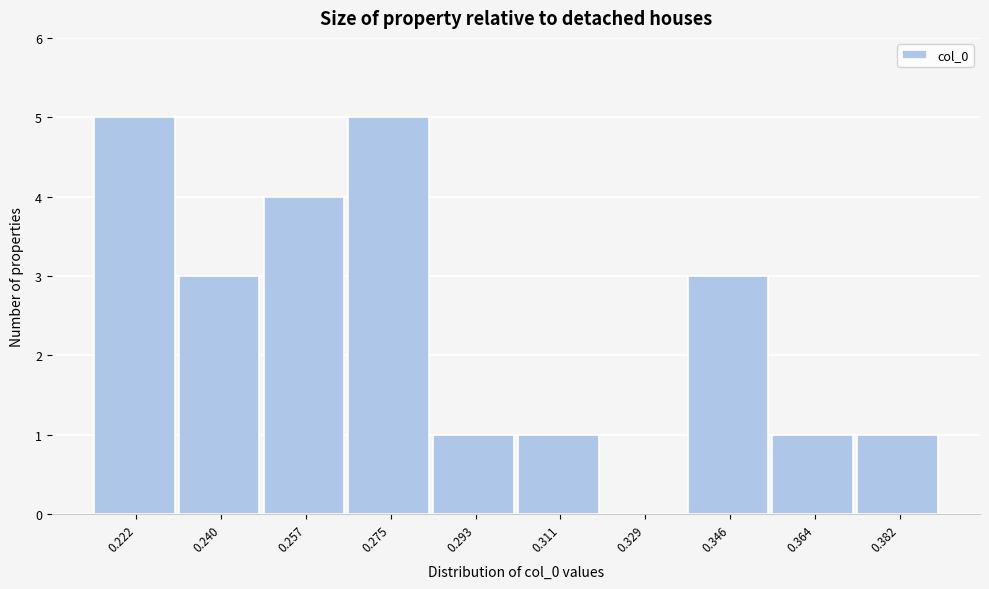

Reading left to right, list all the values displayed in this chart.

0.222=5	0.240=3	0.257=4	0.275=5	0.293=1	0.311=1	0.329=0	0.346=3	0.364=1	0.382=1